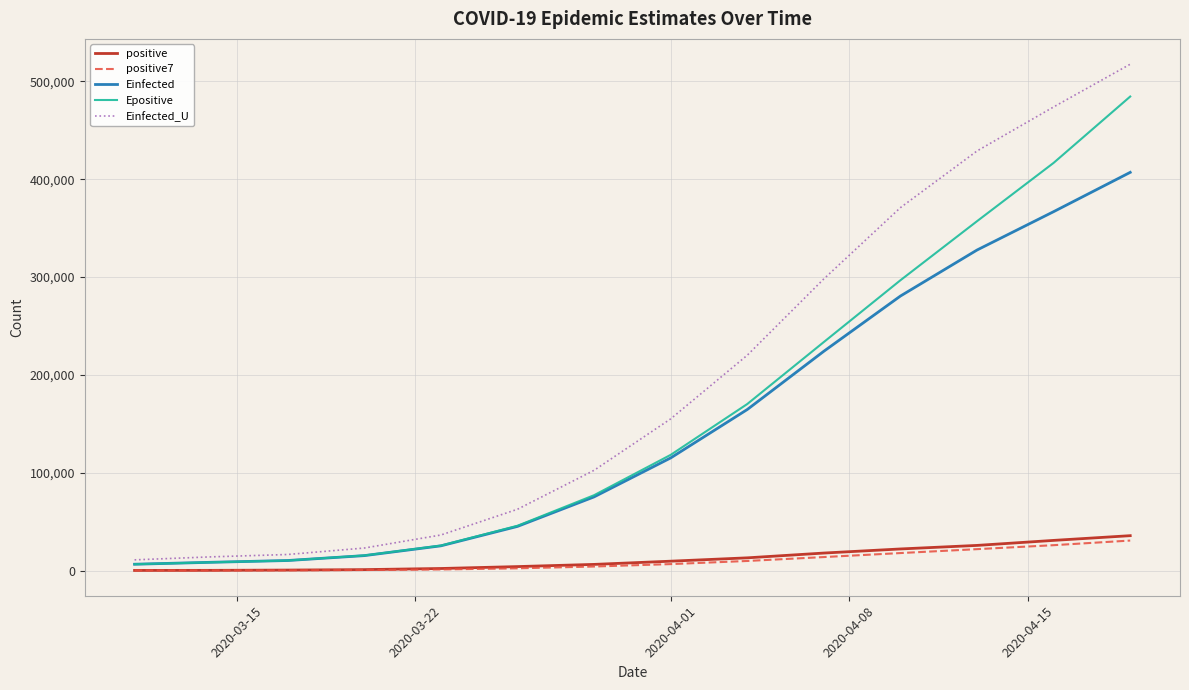

What is the maximum value shown in the chart?

517481.0